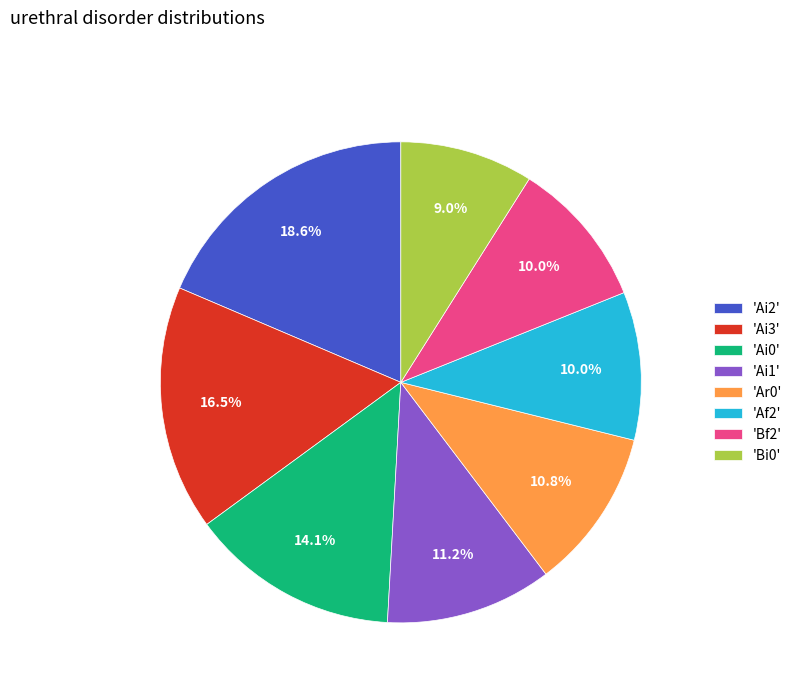

Is there a majority slice in this chart?

No